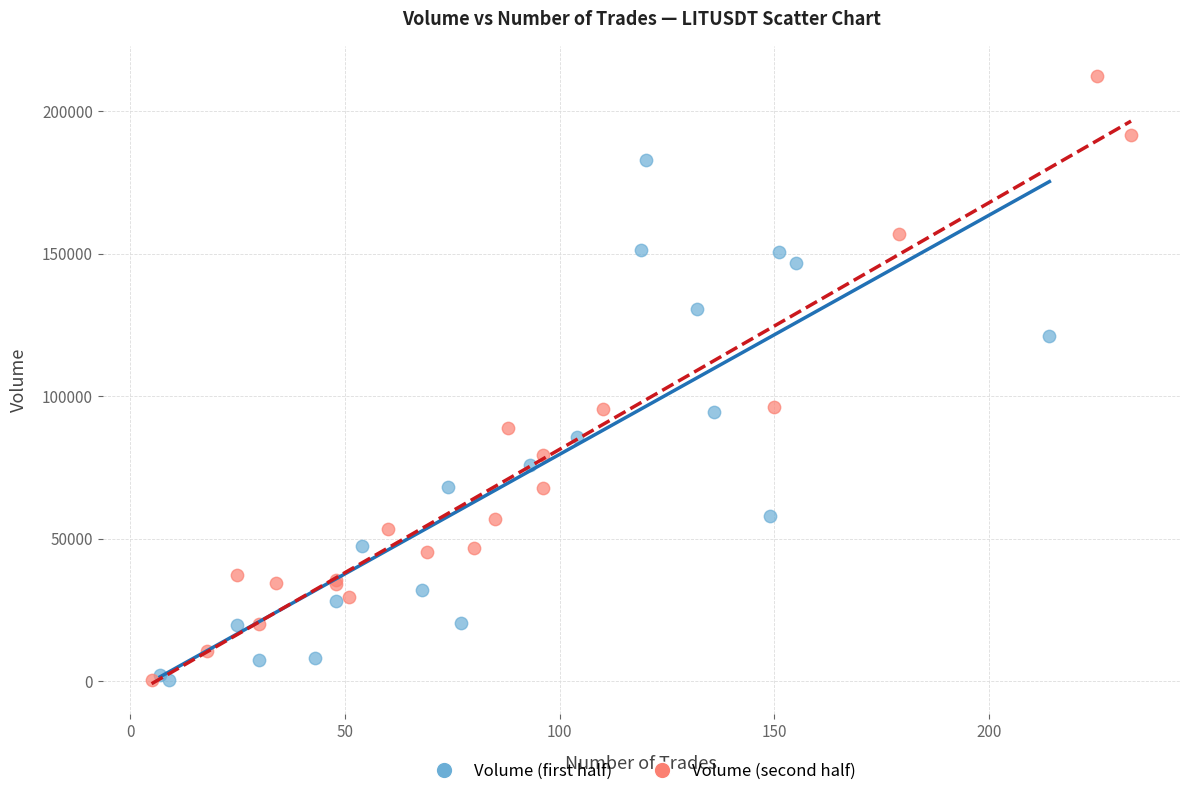

Which series contains the highest Y value?

Volume (second half)